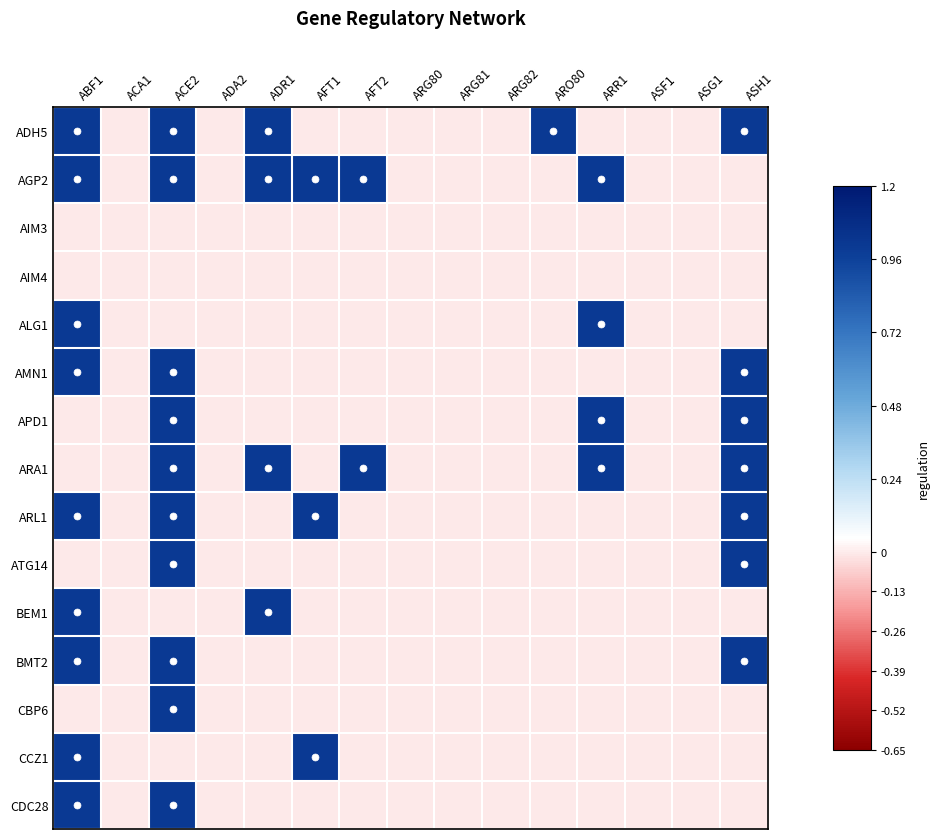

At how many categories does at least one series exceed 0?

8